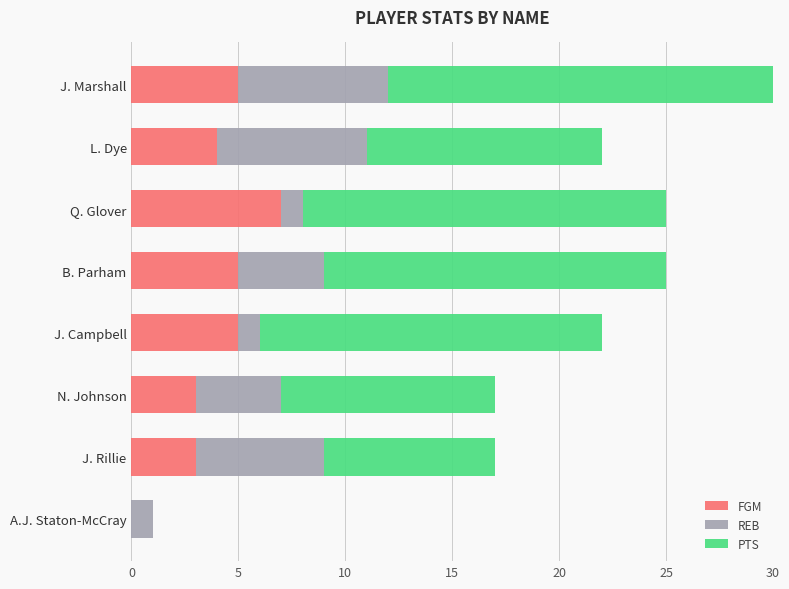

Between Q. Glover and J. Rillie, which series saw the biggest shift?

PTS